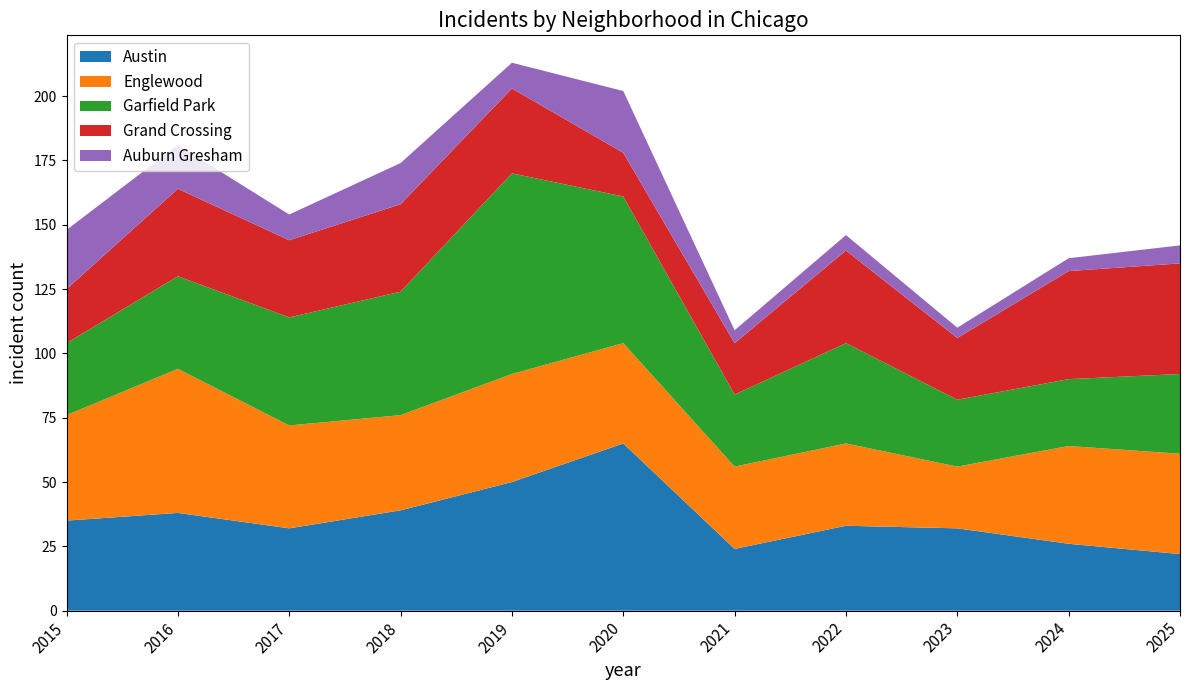

Reading left to right, extract all data points from this chart.

Austin: 2015=35	2016=38	2017=32	2018=39	2019=50	2020=65	2021=24	2022=33	2023=32	2024=26	2025=22
Englewood: 2015=41	2016=56	2017=40	2018=37	2019=42	2020=39	2021=32	2022=32	2023=24	2024=38	2025=39
Garfield Park: 2015=28	2016=36	2017=42	2018=48	2019=78	2020=57	2021=28	2022=39	2023=26	2024=26	2025=31
Grand Crossing: 2015=21	2016=34	2017=30	2018=34	2019=33	2020=17	2021=20	2022=36	2023=24	2024=42	2025=43
Auburn Gresham: 2015=23	2016=17	2017=10	2018=16	2019=10	2020=24	2021=5	2022=6	2023=4	2024=5	2025=7